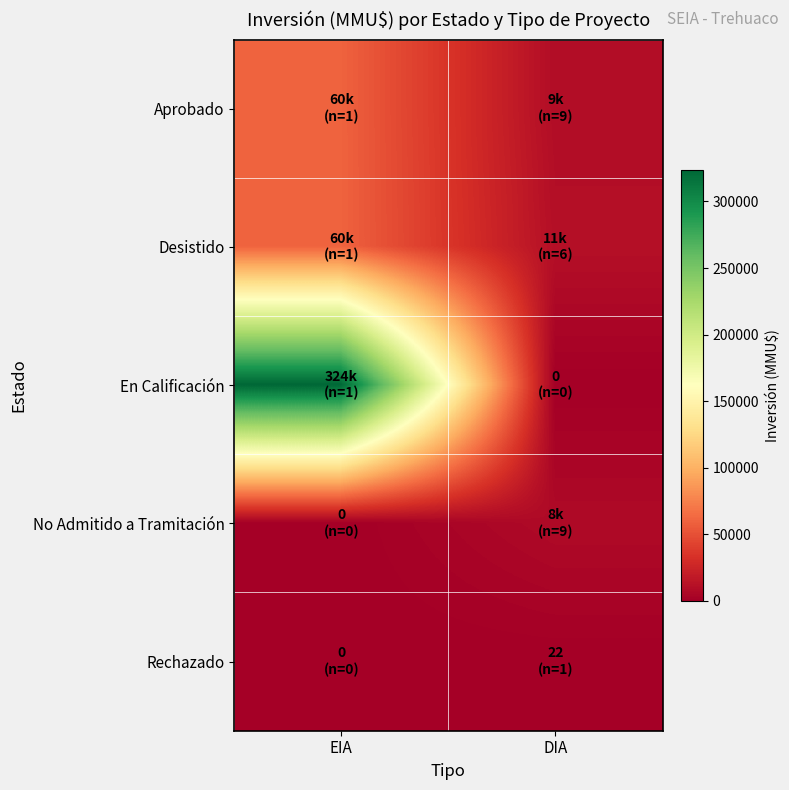

Which series has the widest spread of values?

En Calificación